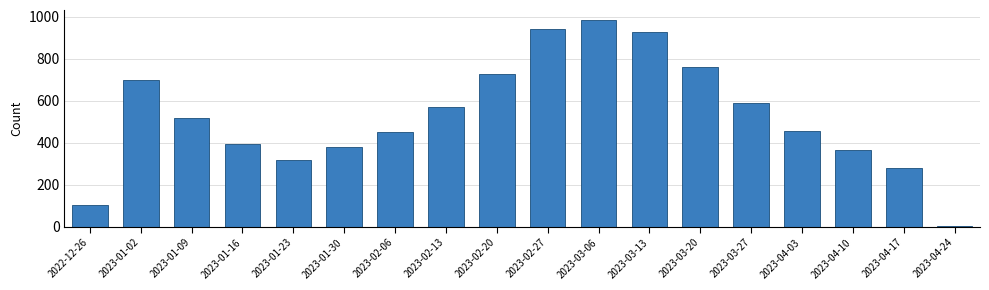

What is the sum of all values?

9474